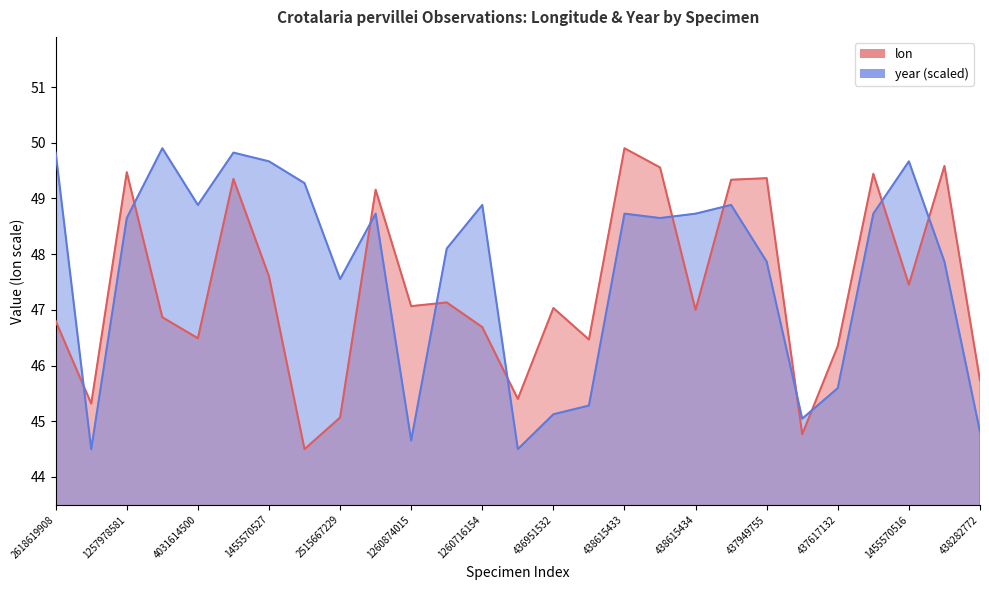

What is the sum of all year values?

1287.9